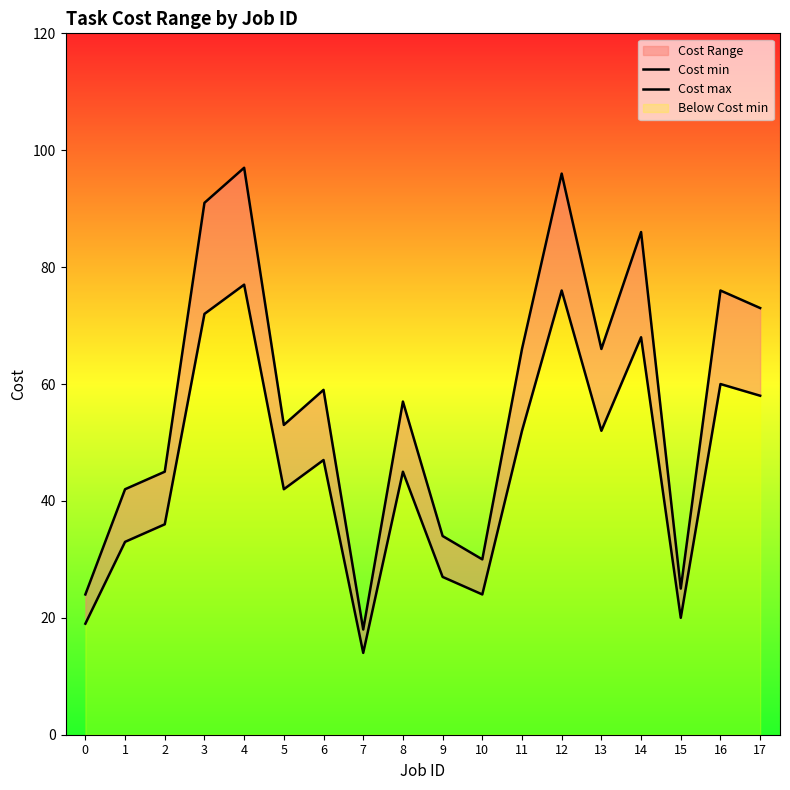

The value of Cost min at 12 is 42. True or false?

False